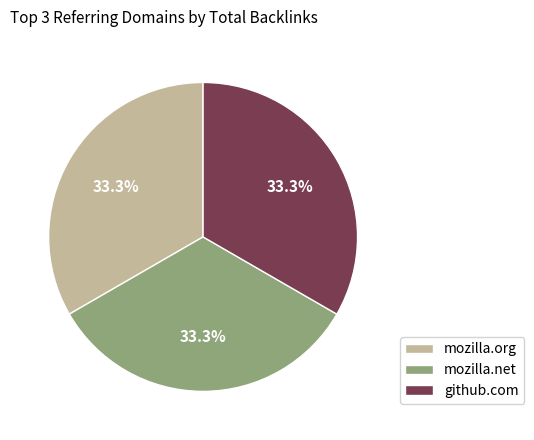

What percentage do mozilla.org and github.com together represent?

66.7%